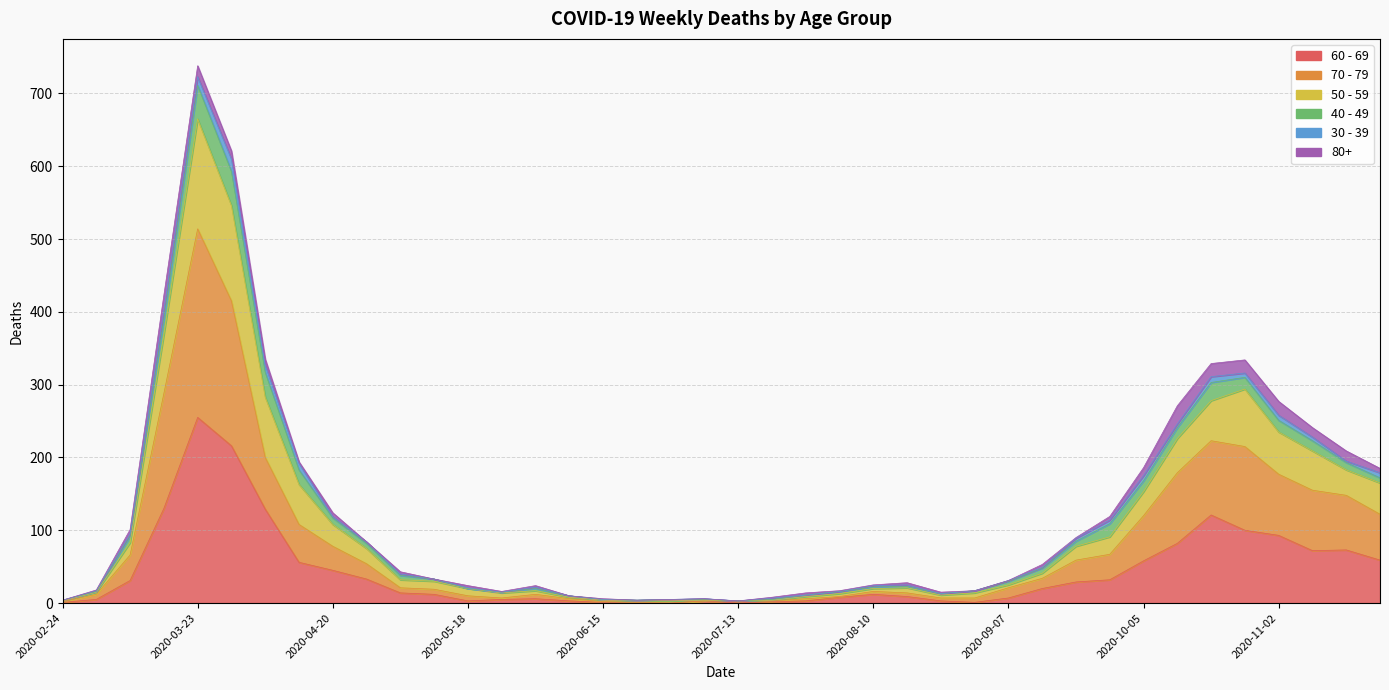

What is the sum of all 70 - 79 values?

3403